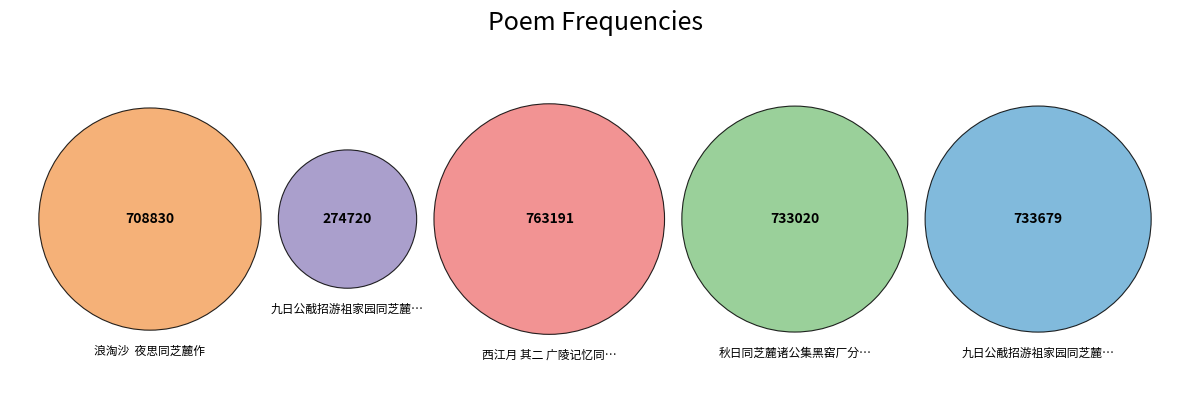

Is it true that 秋日同芝麓诸公集黑窑厂分赋 is 36% of the pie?

False